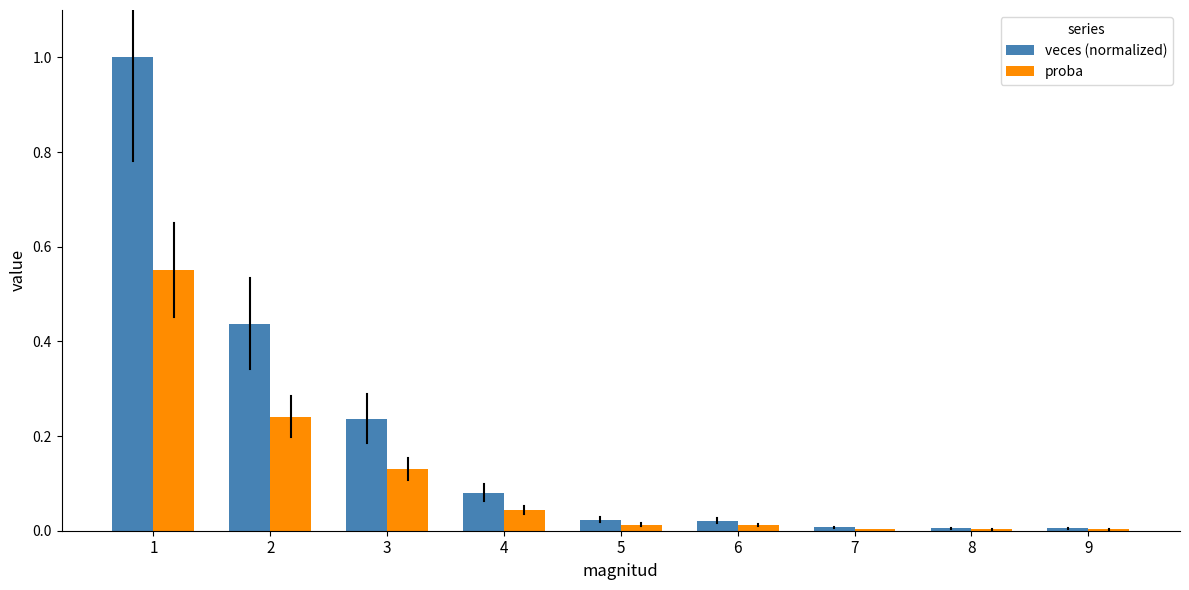

What is the sum of all proba values?

1.0